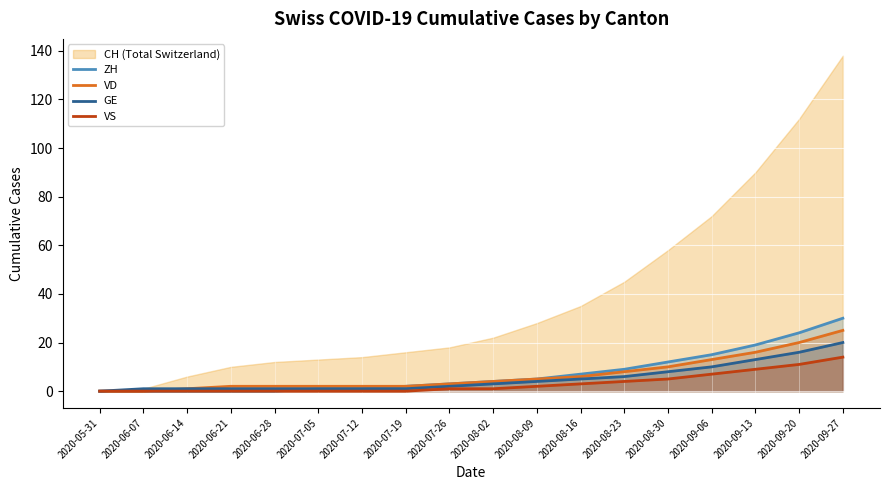

True or false: VD has a value of 8 at 2020-08-23.

True